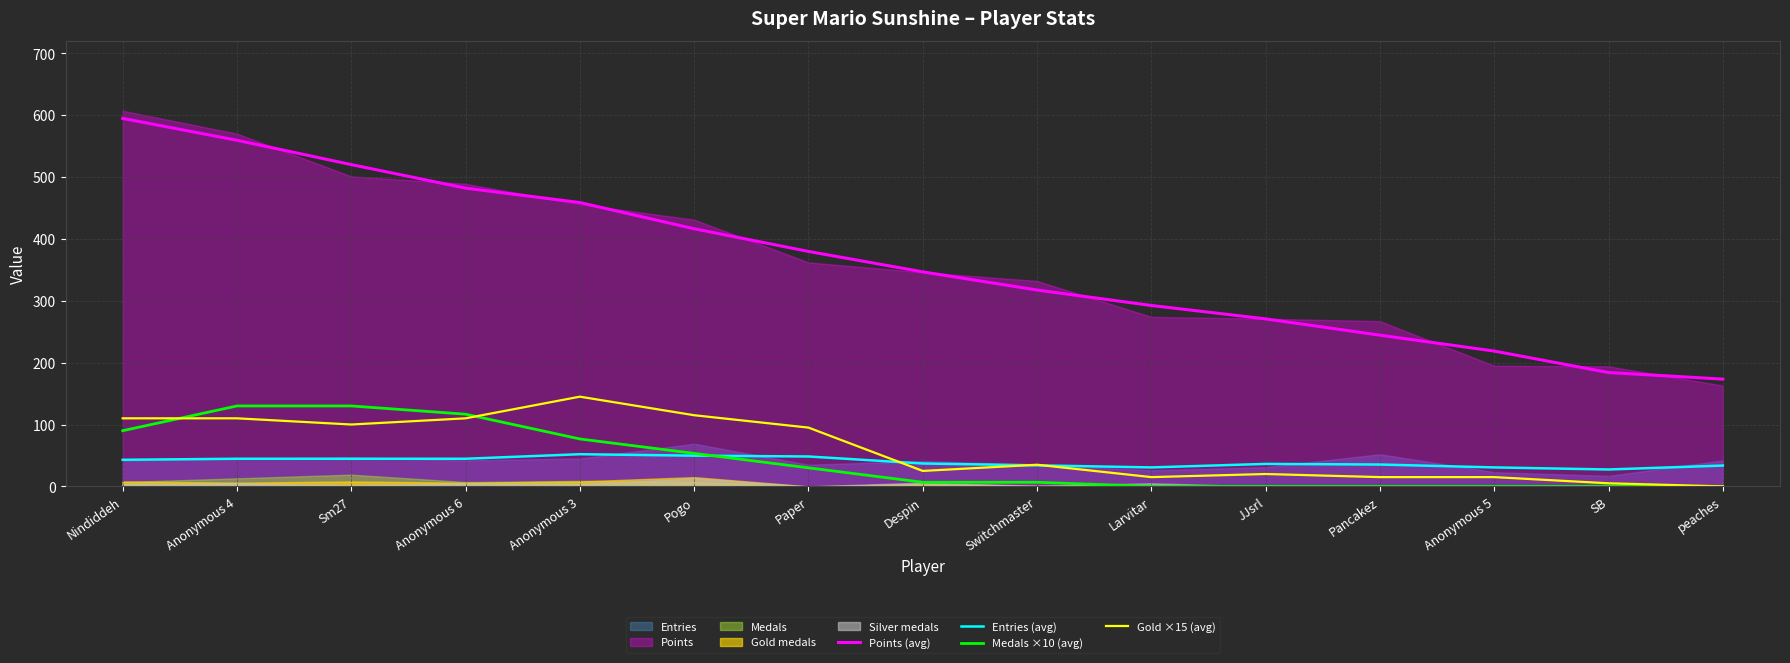

What is the total value across all series at Pancakez?

294.7